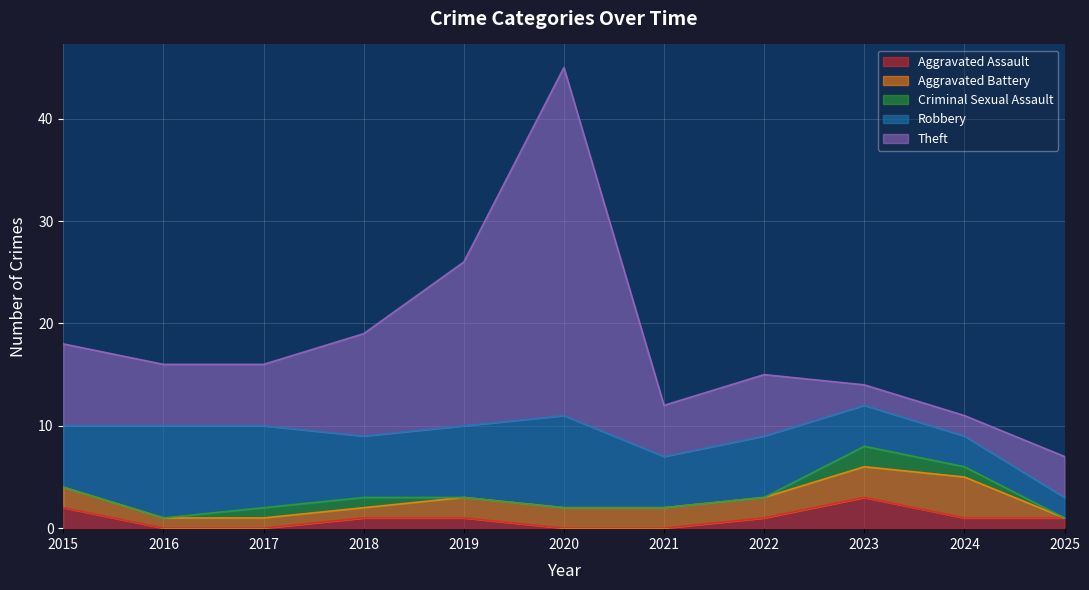

Rank the categories by Robbery value from lowest to highest.

2025, 2024, 2023, 2021, 2015, 2018, 2022, 2019, 2017, 2016, 2020